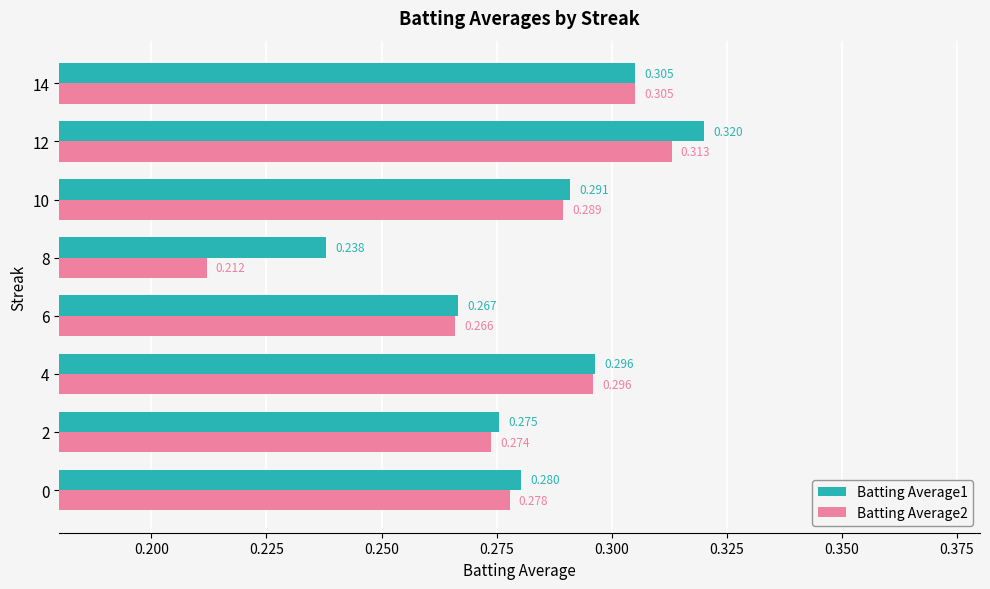

Is the value of Batting Average2 at 2 greater than the value of Batting Average1 at 0?

No